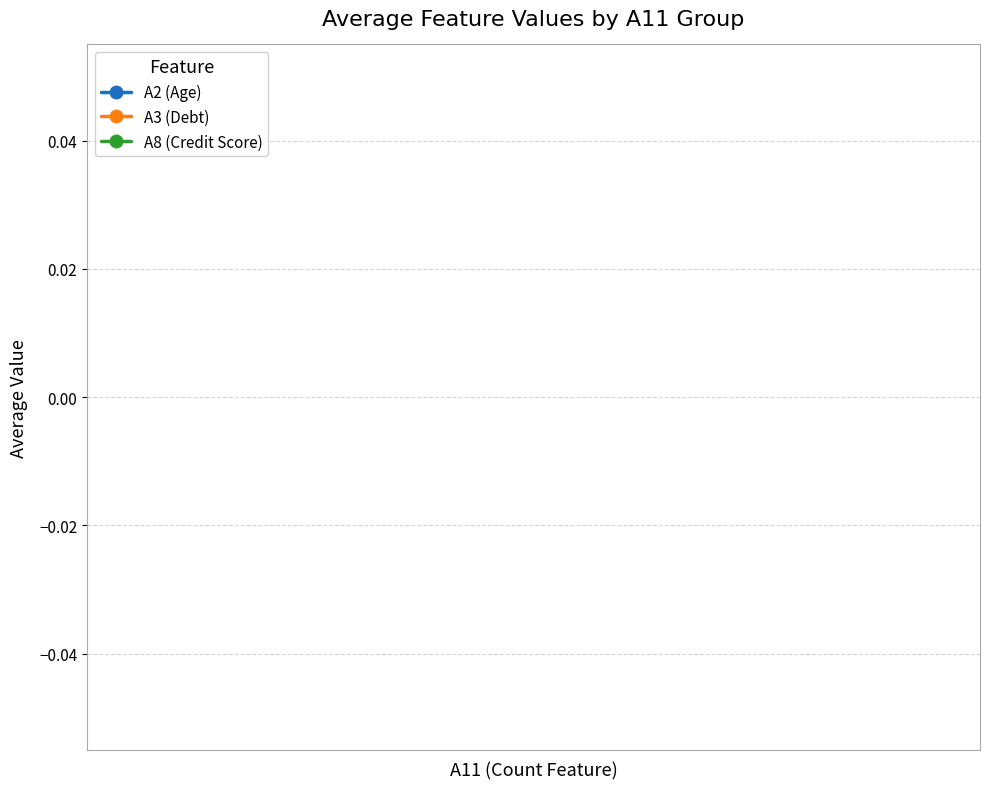

True or false: A3 and A2 cross at least once.

False